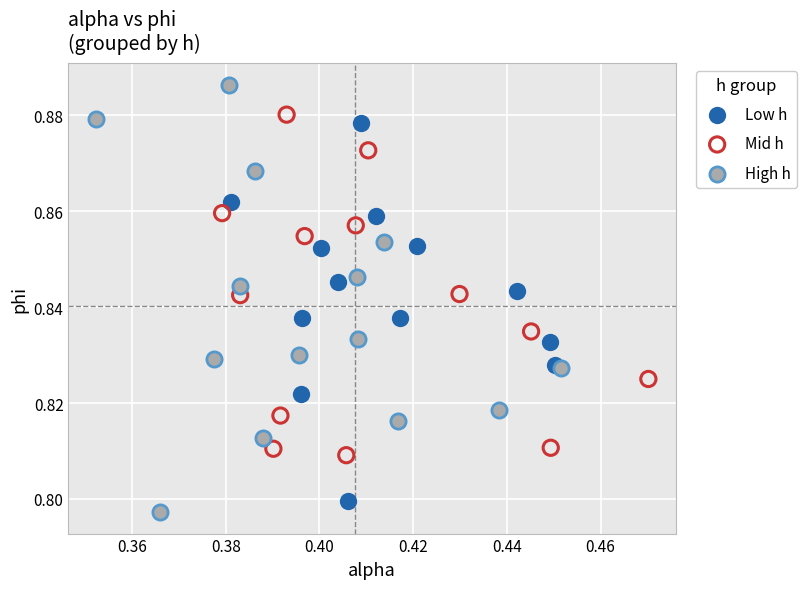

Which series has the largest Y range (max minus min)?

High h